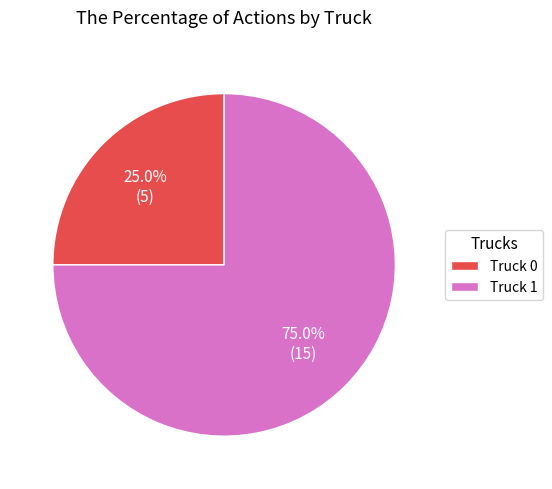

Which slice is the largest?

Truck 1